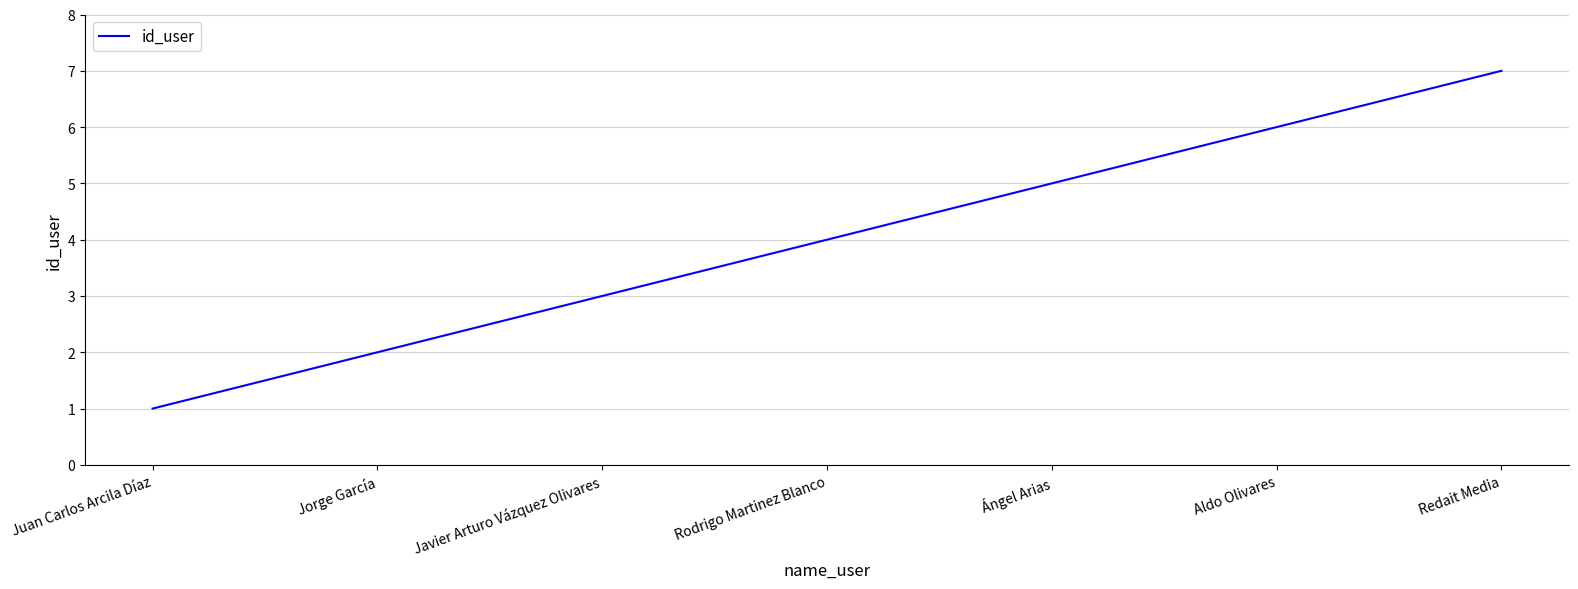

True or false: the data has more than 0 interior local peaks.

False